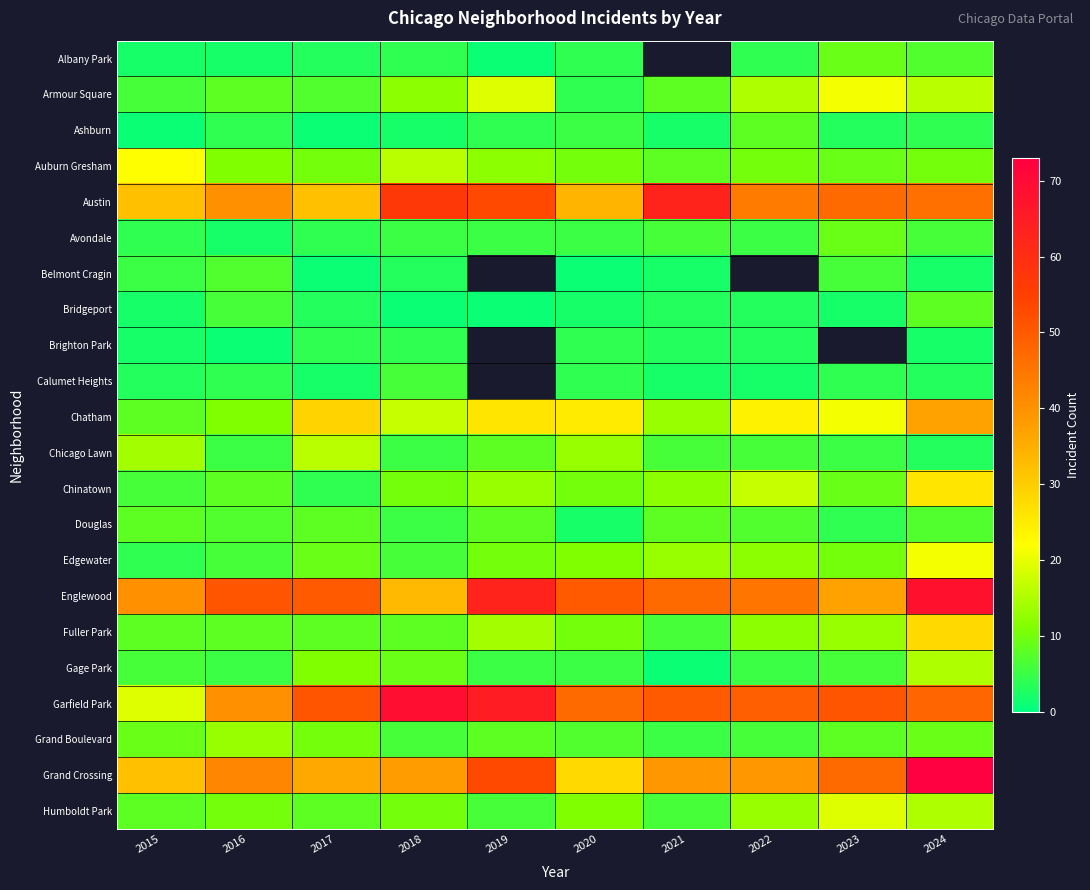

The Englewood series shows 63.0 at 2019. True or false?

True